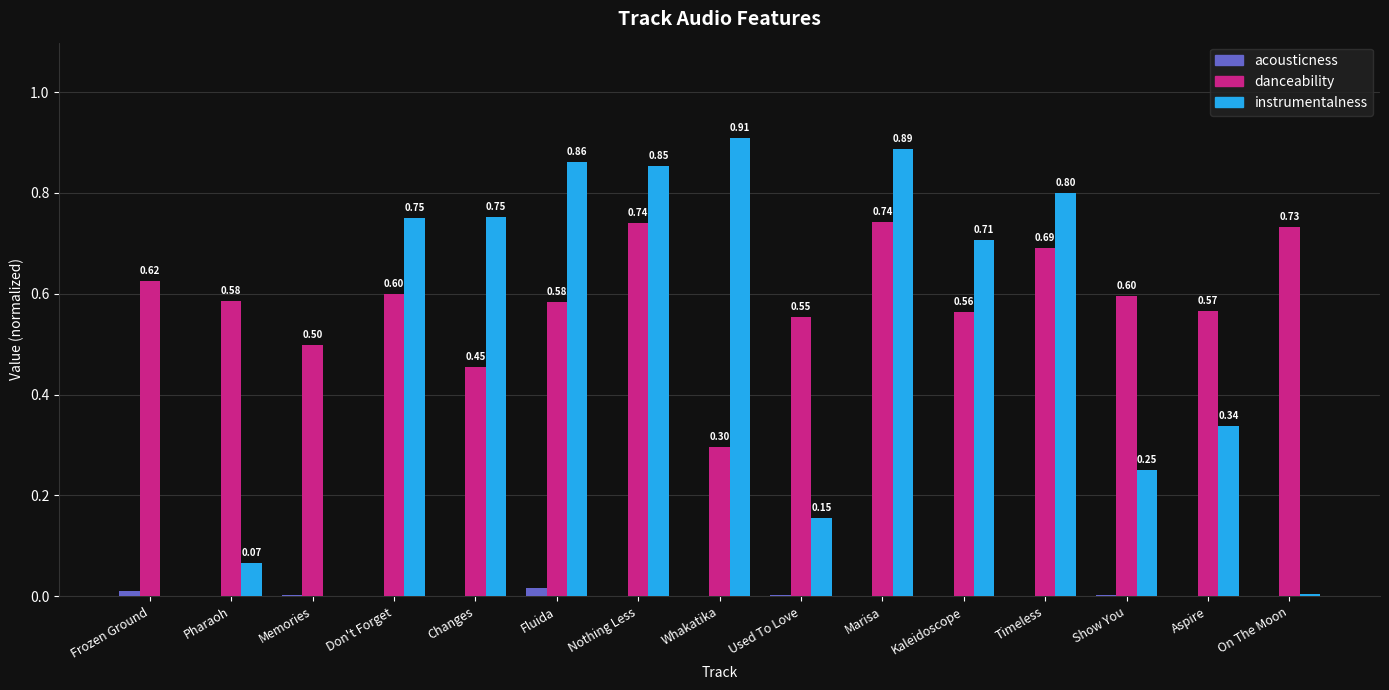

What is the sum of all instrumentalness values?

7.3